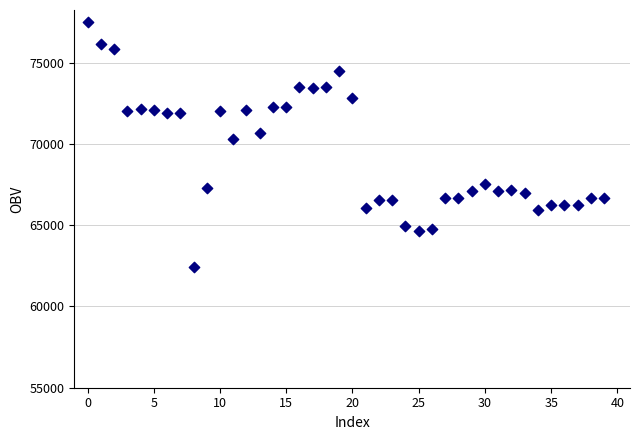

What Y value in the scatter plot is closest to 69951?

70315.3